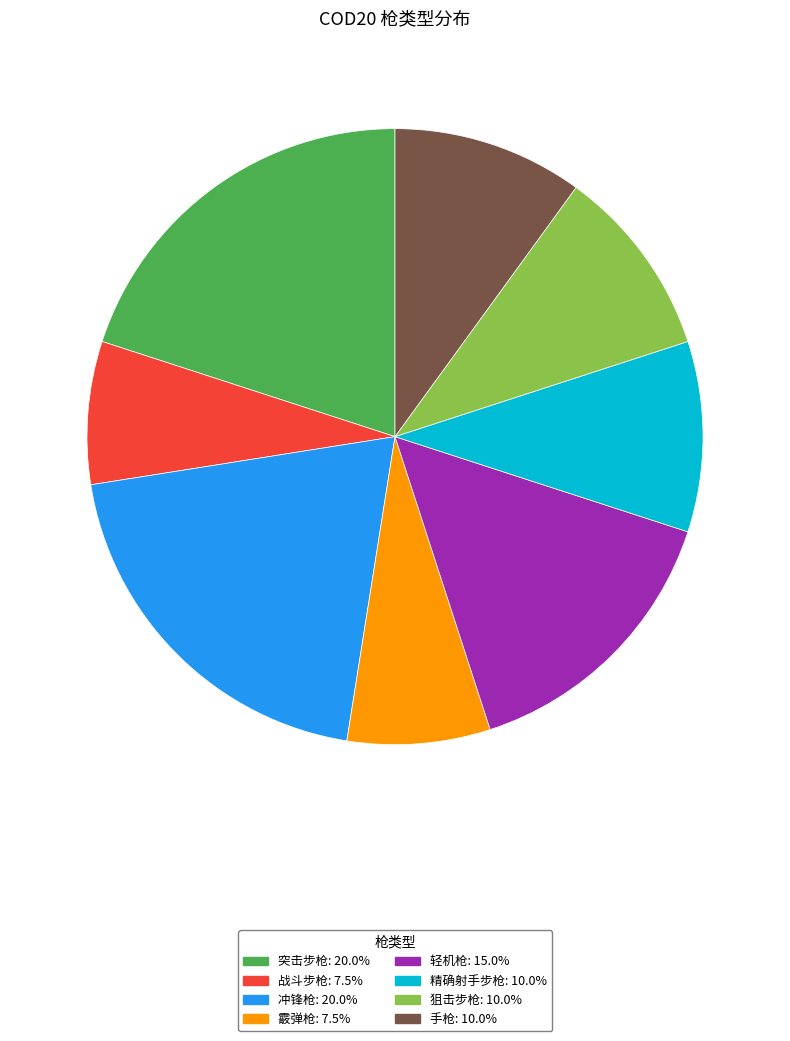

Does any single category account for the majority?

No